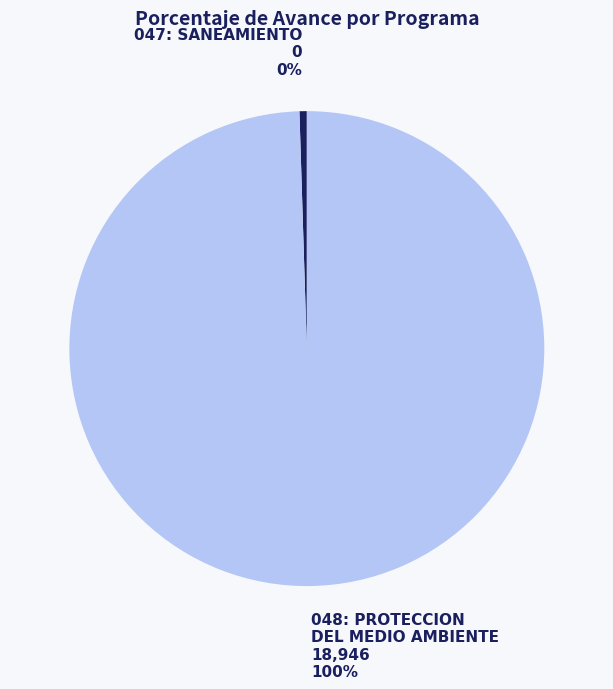

How many slices are in this pie chart?

2